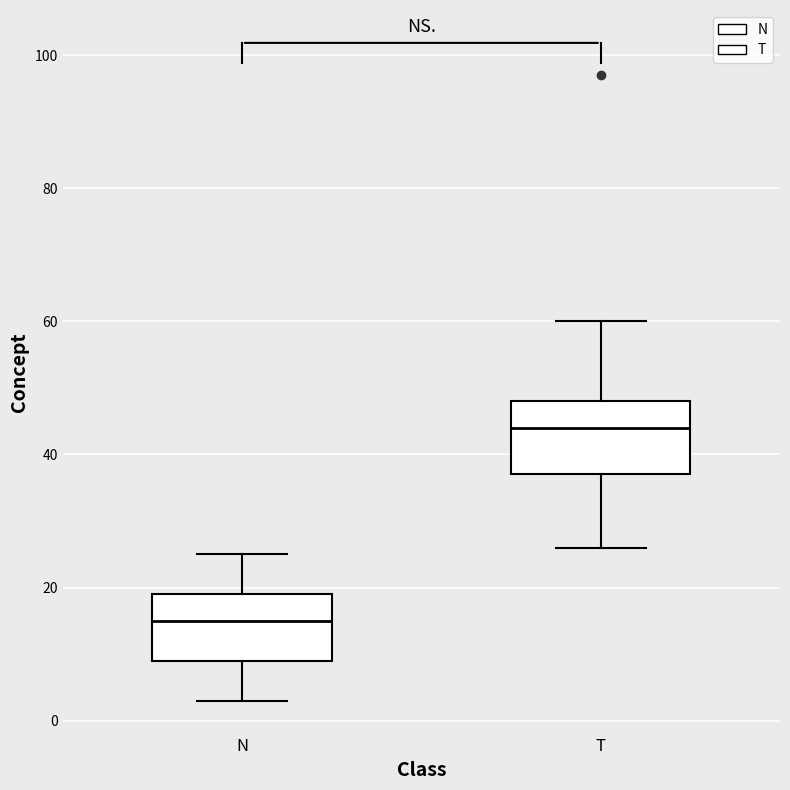

Where does the upper whisker of the box for T end on the y-axis? The values are not printed on the chart, so give them approximately, as read against the axis.

60